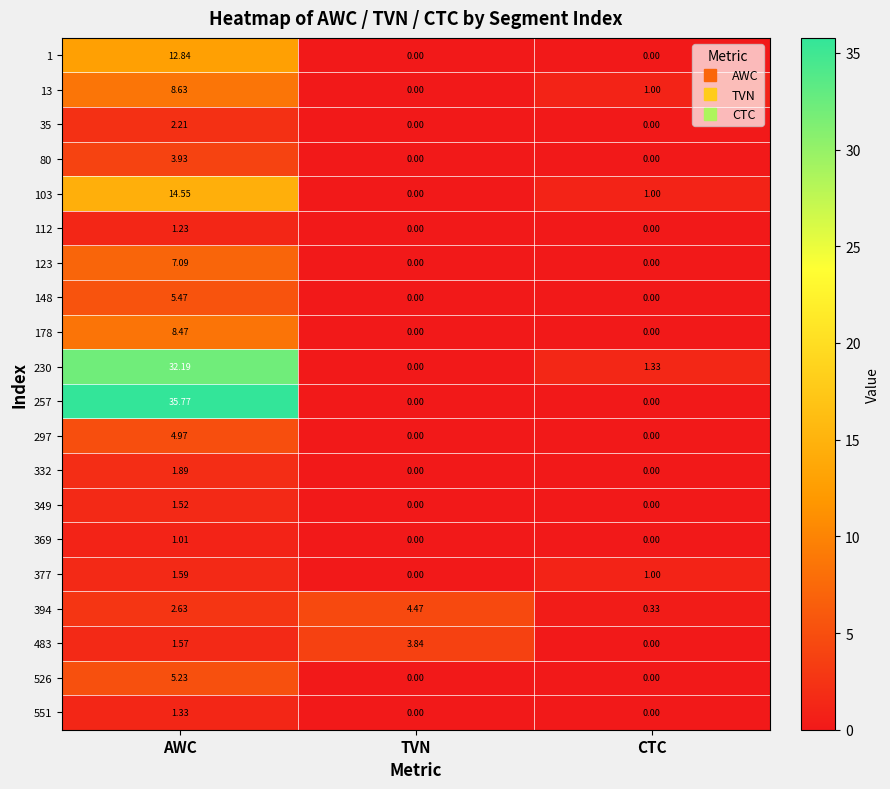

Is the value of 297 at AWC greater than the value of 1 at AWC?

No